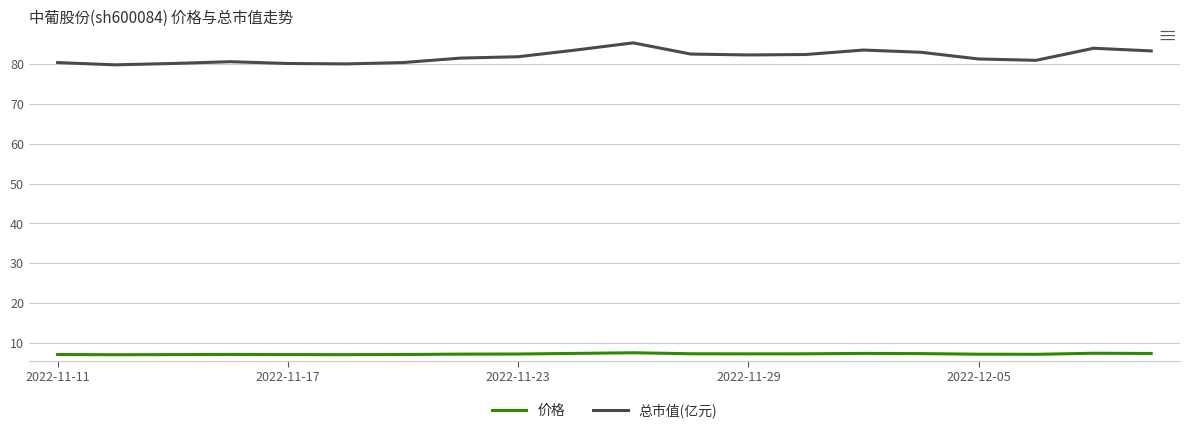

What is the maximum value for 总市值(亿元)?

85.3